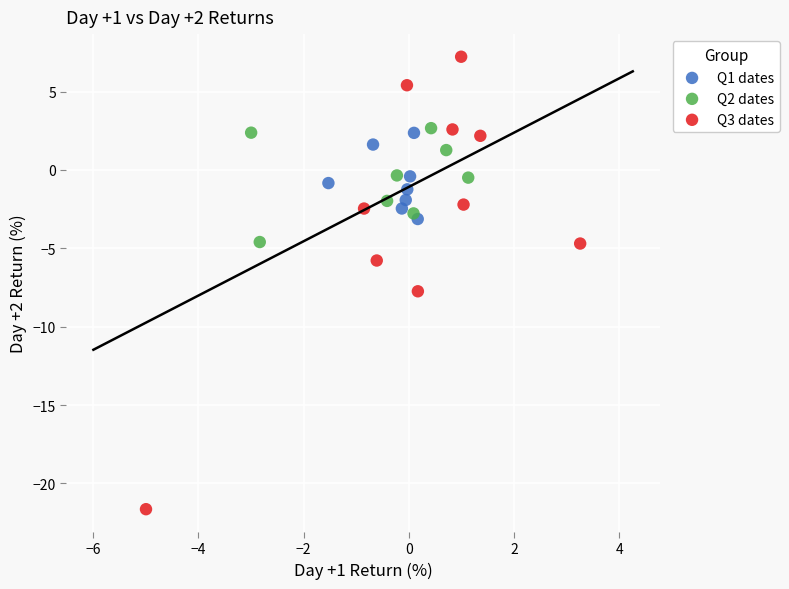

Which series contains the lowest Y value?

Q3 dates